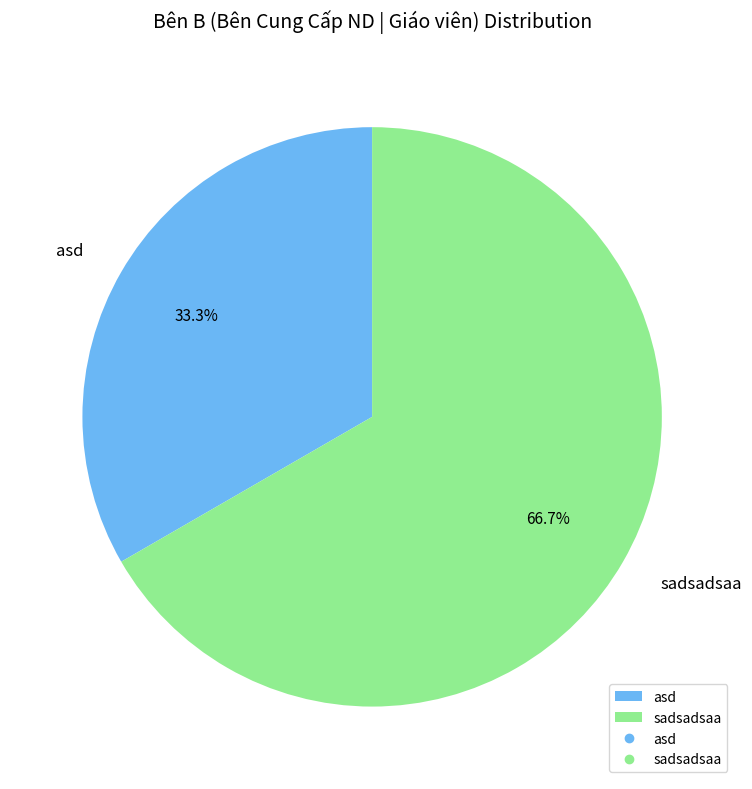

Between sadsadsaa and asd, which is larger?

sadsadsaa